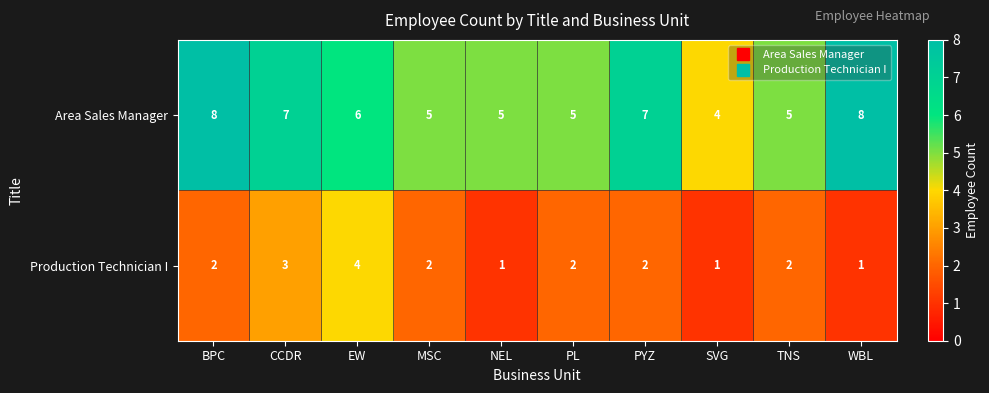

Reading left to right, extract all data points from this chart.

Area Sales Manager: 8	7	6	5	5	5	7	4	5	8
Production Technician I: 2	3	4	2	1	2	2	1	2	1